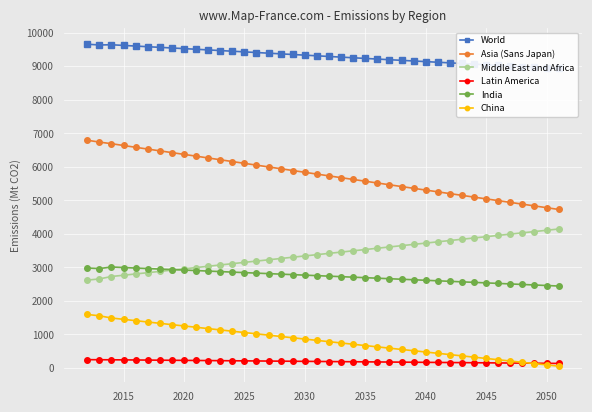

Reading right to left, what are all the values shown in this chart?

World: 8934.3	8953.0	8971.6	8990.1	9008.6	9027.1	9045.6	9064.1	9082.7	9101.2	9119.9	9138.6	9157.5	9176.4	9195.5	9214.7	9233.9	9253.2	9272.7	9292.1	9311.7	9331.3	9350.9	9370.5	9390.1	9409.7	9429.3	9448.9	9468.5	9487.9	9507.3	9526.6	9545.6	9564.6	9583.5	9602.6	9621.9	9641.6	9635.1	9657.9
Asia (Sans Japan): 4727.6	4780.4	4833.1	4885.8	4938.3	4990.8	5043.2	5095.7	5148.1	5200.6	5253.1	5305.7	5358.4	5411.2	5464.0	5517.0	5570.0	5623.1	5676.2	5729.4	5782.6	5836.0	5889.4	5942.8	5996.3	6049.8	6103.4	6157.0	6210.6	6264.2	6317.7	6370.9	6423.9	6476.6	6529.3	6582.3	6635.7	6689.8	6737.5	6792.9
Middle East and Africa: 4144.3	4106.1	4067.9	4029.7	3991.5	3953.2	3915.0	3876.8	3838.5	3800.2	3761.9	3723.6	3685.2	3646.9	3608.6	3570.2	3531.9	3493.7	3455.5	3417.2	3379.0	3340.7	3302.4	3264.1	3225.6	3187.2	3148.6	3110.0	3071.2	3032.5	2993.8	2955.3	2917.0	2878.8	2840.8	2802.8	2764.9	2727.0	2654.2	2618.7
Latin America: 133.9	136.8	139.7	142.6	145.6	148.5	151.4	154.3	157.2	160.2	163.1	166.0	169.0	171.9	174.8	177.8	180.7	183.6	186.6	189.5	192.4	195.4	198.3	201.3	204.2	207.2	210.1	213.0	216.0	218.9	221.8	224.7	227.6	230.5	233.4	236.3	239.2	242.1	243.4	246.3
India: 2442.7	2458.3	2474.0	2489.7	2505.3	2521.0	2536.6	2552.1	2567.7	2583.2	2598.7	2614.3	2629.8	2645.4	2660.9	2676.4	2691.8	2707.1	2722.3	2737.5	2752.6	2767.7	2782.8	2797.8	2812.9	2828.0	2843.1	2858.3	2873.5	2888.8	2904.1	2919.2	2934.2	2949.1	2963.9	2979.1	2994.8	3011.2	2963.3	2980.3
China: 51.4	89.9	128.4	166.8	205.2	243.6	282.0	320.3	358.7	397.1	435.5	473.9	512.3	550.7	589.2	627.7	666.3	705.0	743.7	782.4	821.2	860.1	899.0	938.0	977.1	1016.1	1055.3	1094.5	1133.7	1173.0	1212.3	1251.6	1291.0	1330.4	1369.8	1409.4	1449.2	1489.1	1555.1	1594.7